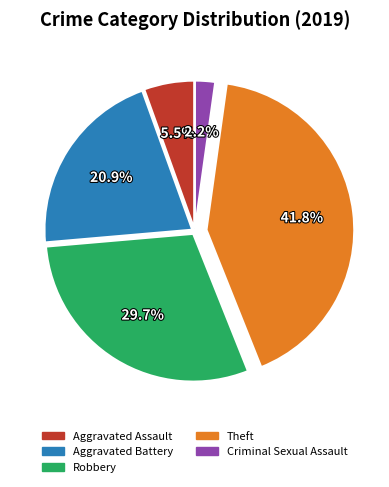

What portion of the pie excludes Criminal Sexual Assault?

97.8%